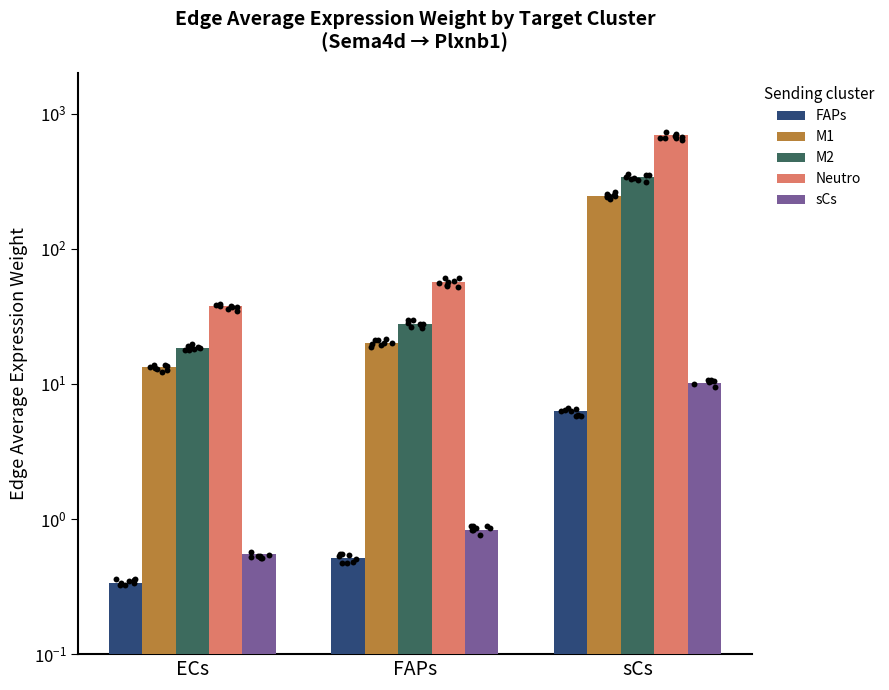

Is the value of sCs at FAPs greater than the value of Neutro at ECs?

No